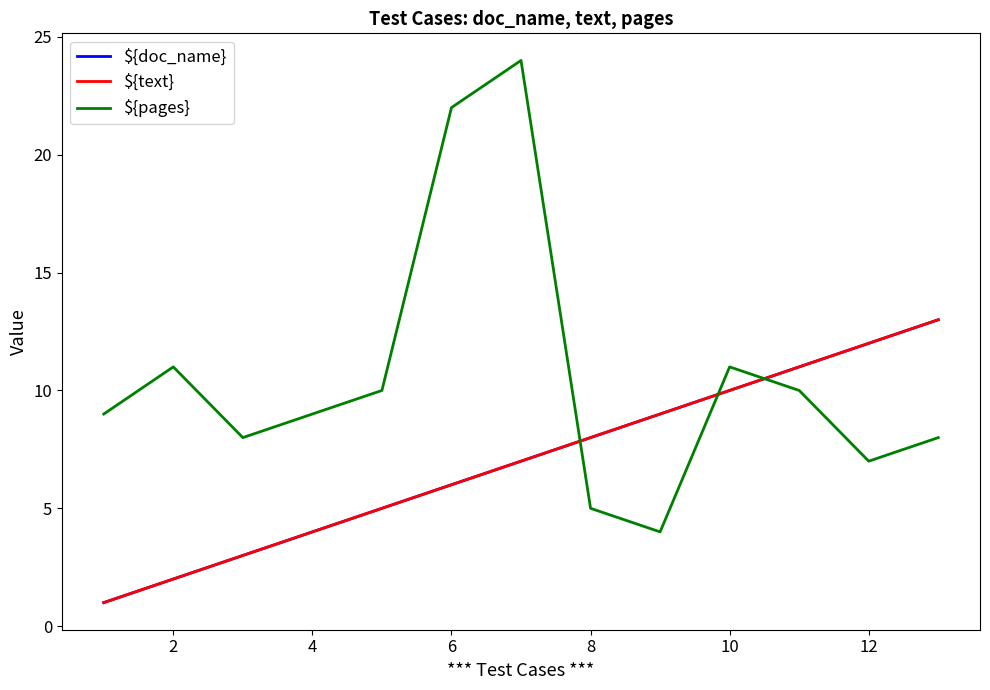

Reading right to left, transcribe all the data shown in this chart.

${doc_name}: 13	12	11	10	9	8	7	6	5	4	3	2	1
${text}: 13	12	11	10	9	8	7	6	5	4	3	2	1
${pages}: 8	7	10	11	4	5	24	22	10	9	8	11	9